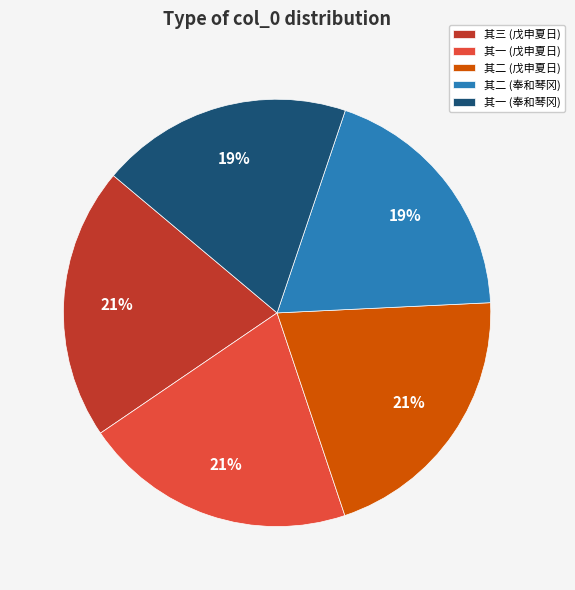

What is the ratio of the value at 其二 (戊申夏日) to the value at 其三 (戊申夏日)?

1.0